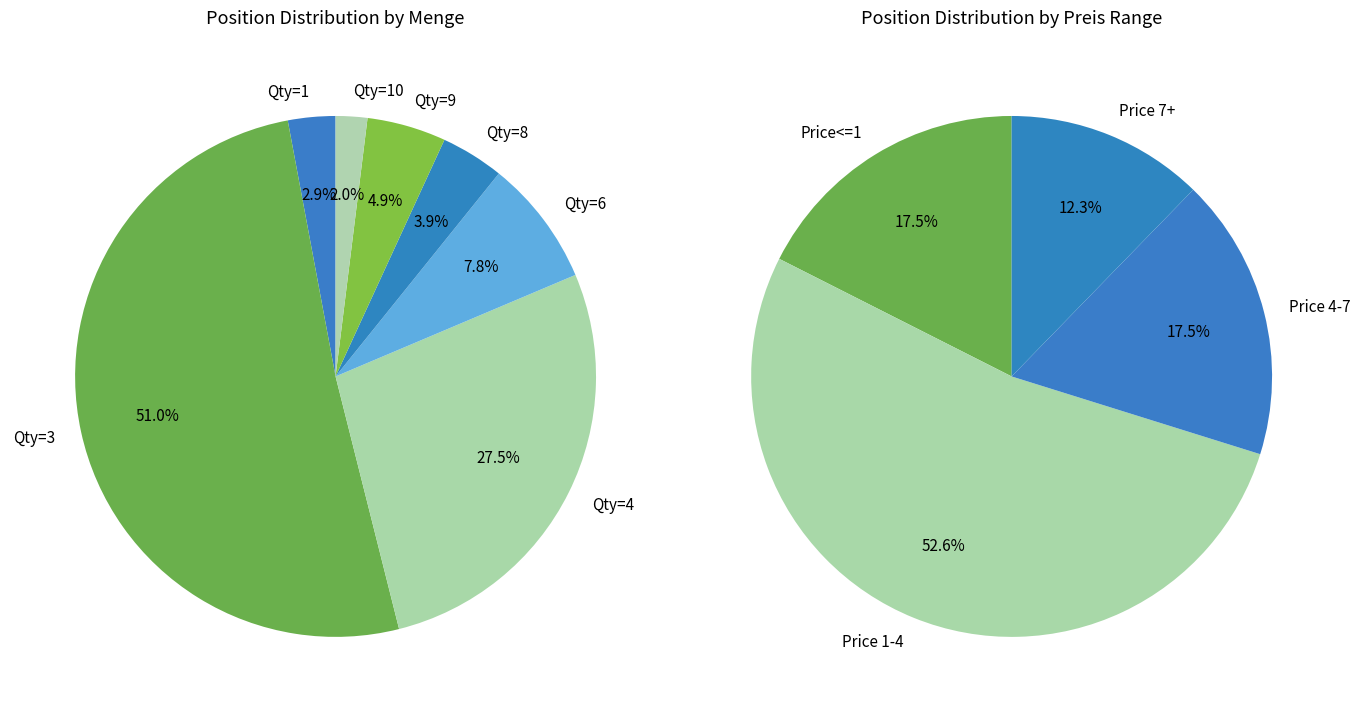

Which category accounts for the majority?

Menge=3